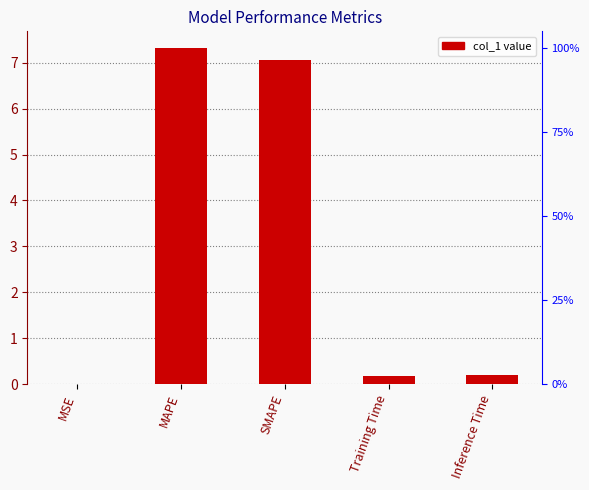

What is the average value?

2.9